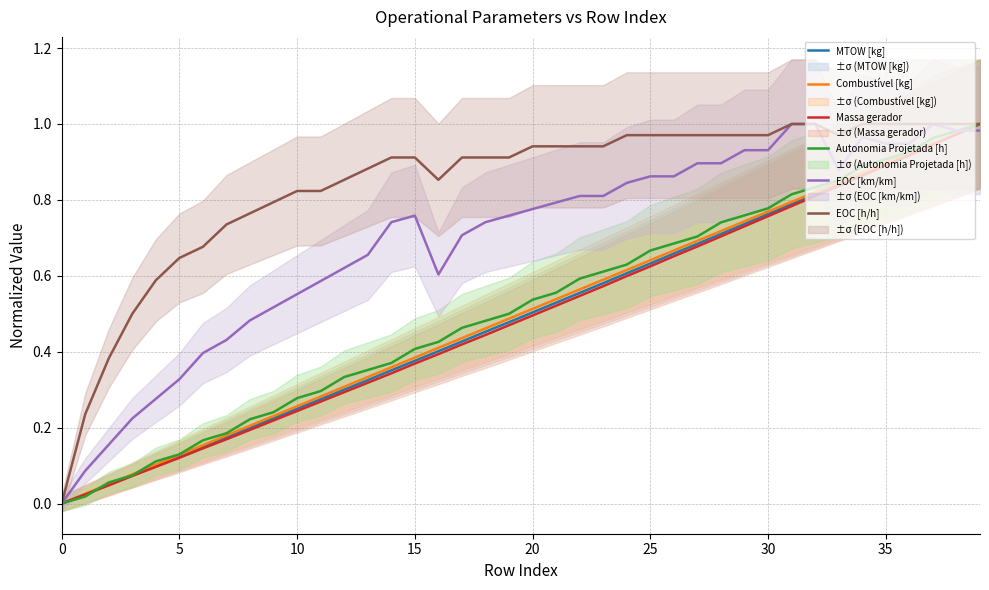

The Massa gerador series shows 0.9 at 35. True or false?

True